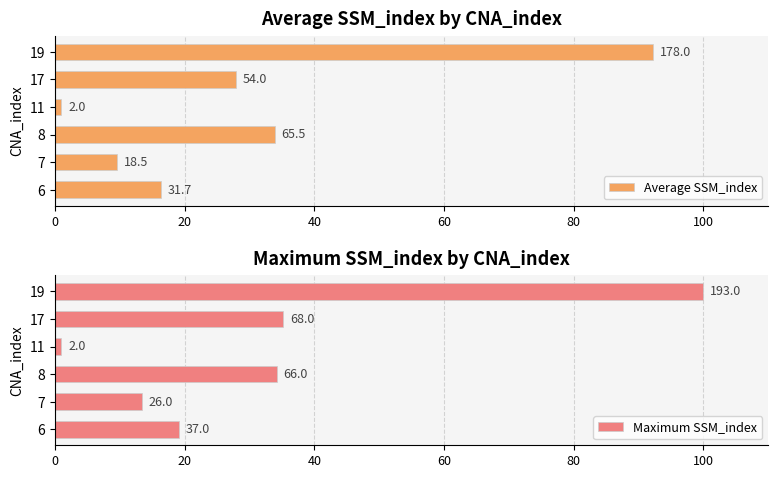

Which series changed the most between 7 and 11?

Maximum SSM_index